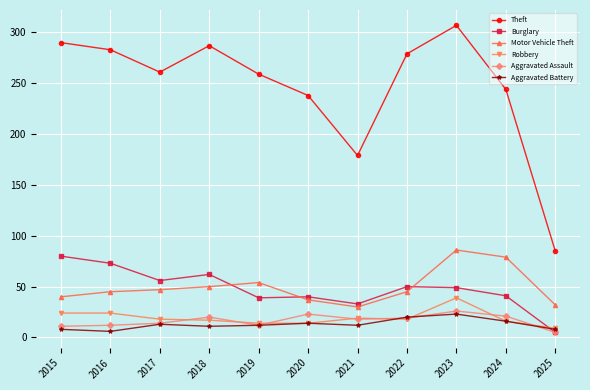

At which category is the sum across all series the highest?

2023